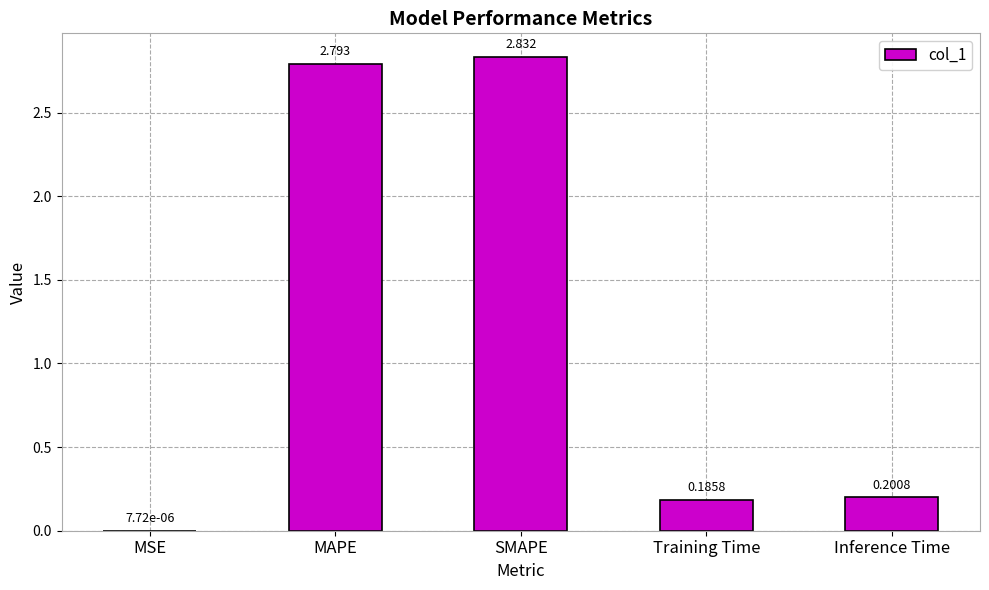

Which label corresponds to the largest value in the chart?

SMAPE